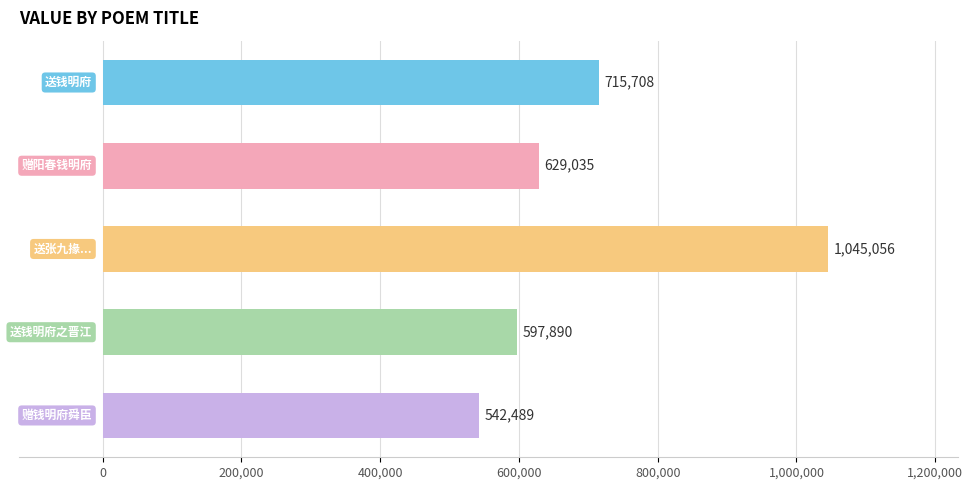

What is the value of the 3rd bar from the top?

1045056